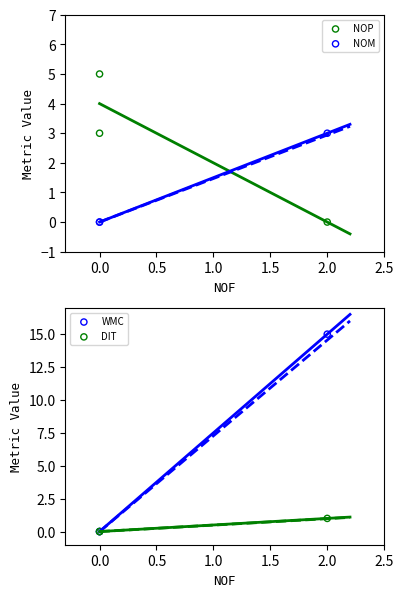

Which series reaches the minimum Y coordinate?

NOP